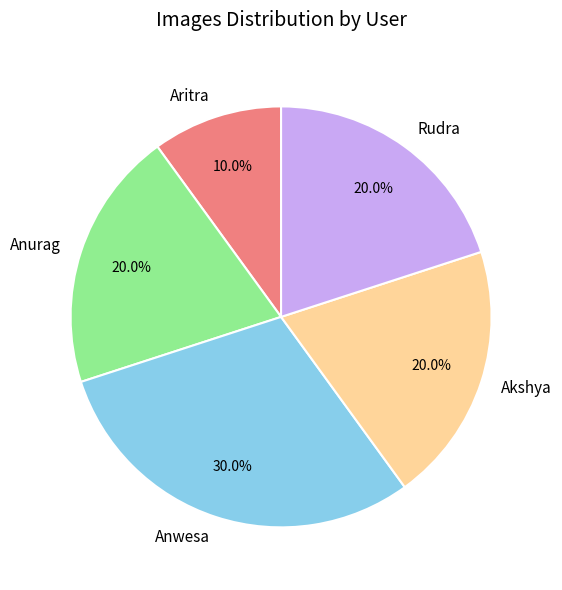

What is the ratio of the value at Rudra to the value at Akshya?

1.0